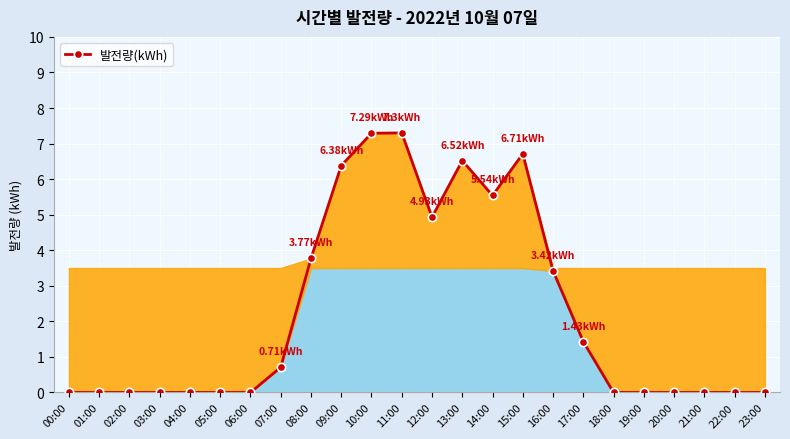

Reading left to right, extract all data points from this chart.

0.0	0.0	0.0	0.0	0.0	0.0	0.0	0.7	3.8	6.4	7.3	7.3	4.9	6.5	5.5	6.7	3.4	1.4	0.0	0.0	0.0	0.0	0.0	0.0